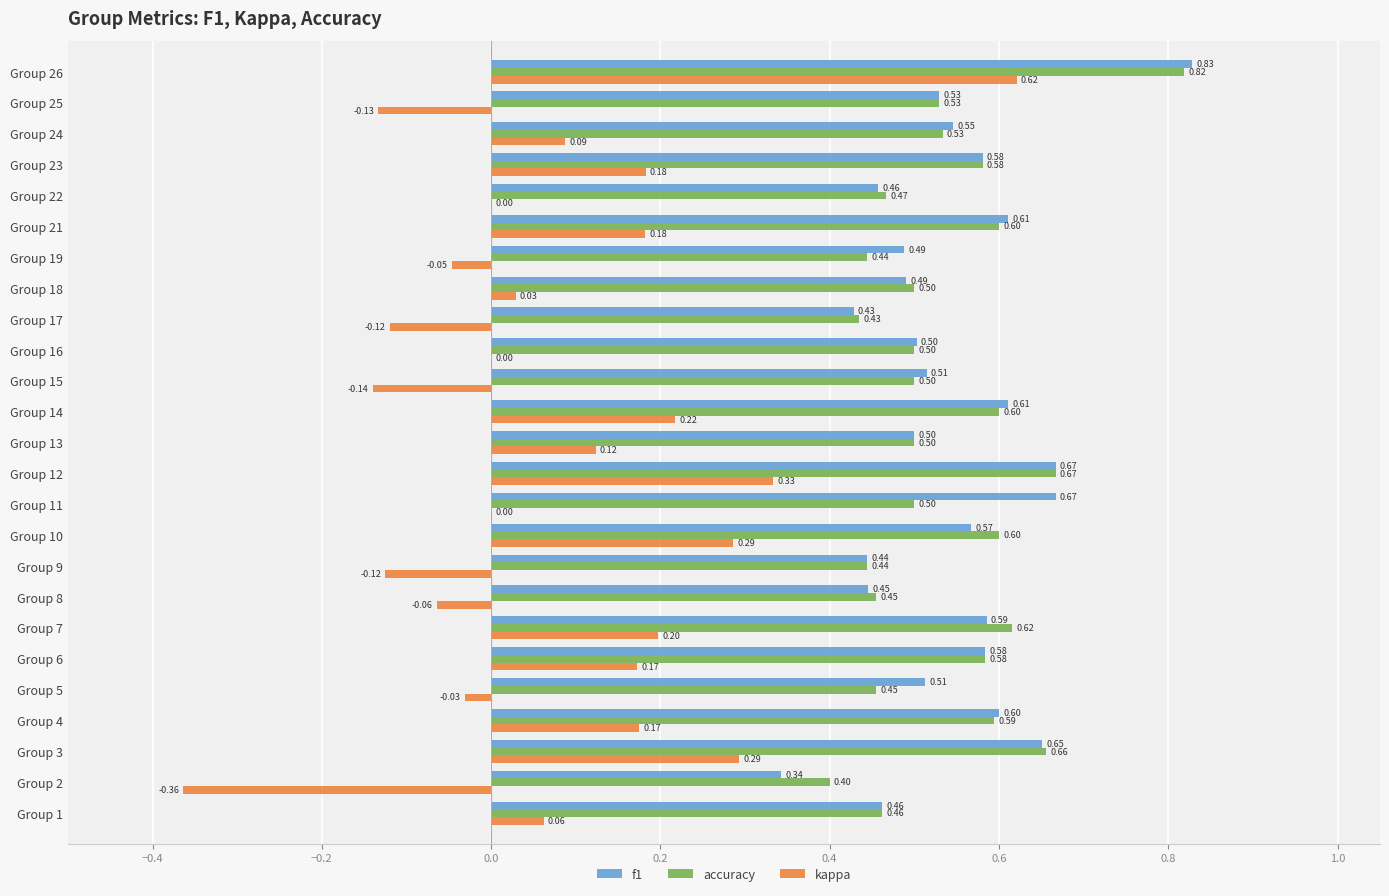

What is the maximum value for kappa?

0.6